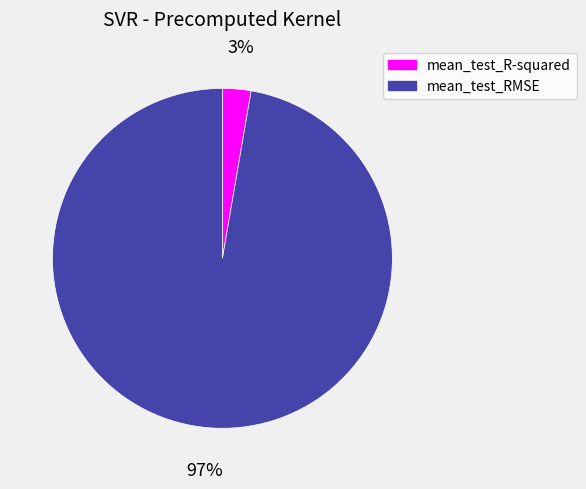

Which slice is the largest?

mean_test_RMSE